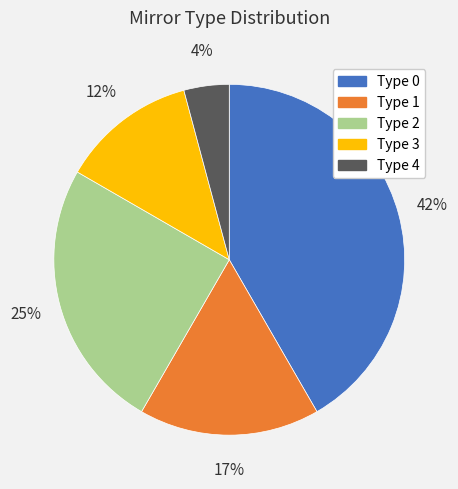

Is Type 3 the majority of the pie?

No